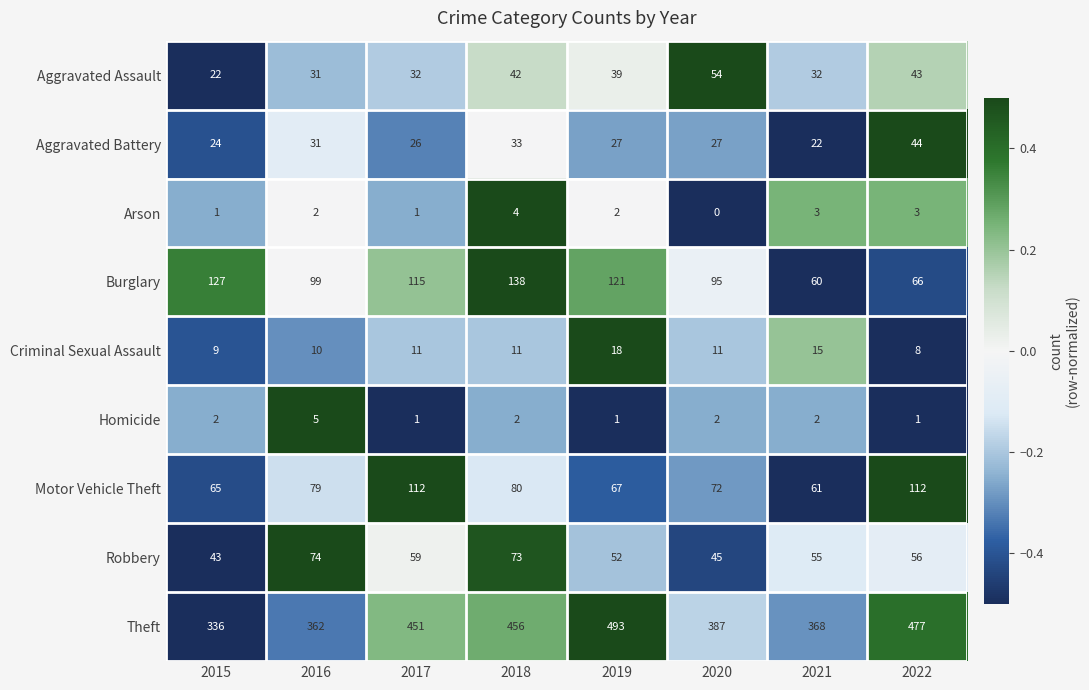

Rank the categories by Robbery value from lowest to highest.

2015, 2020, 2019, 2021, 2022, 2017, 2018, 2016